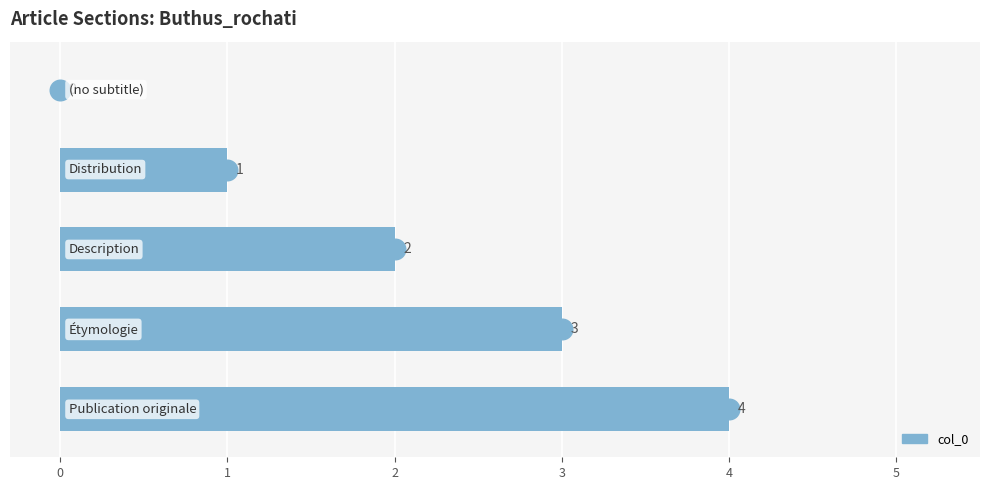

Which has a higher value, 1 or -1?

1